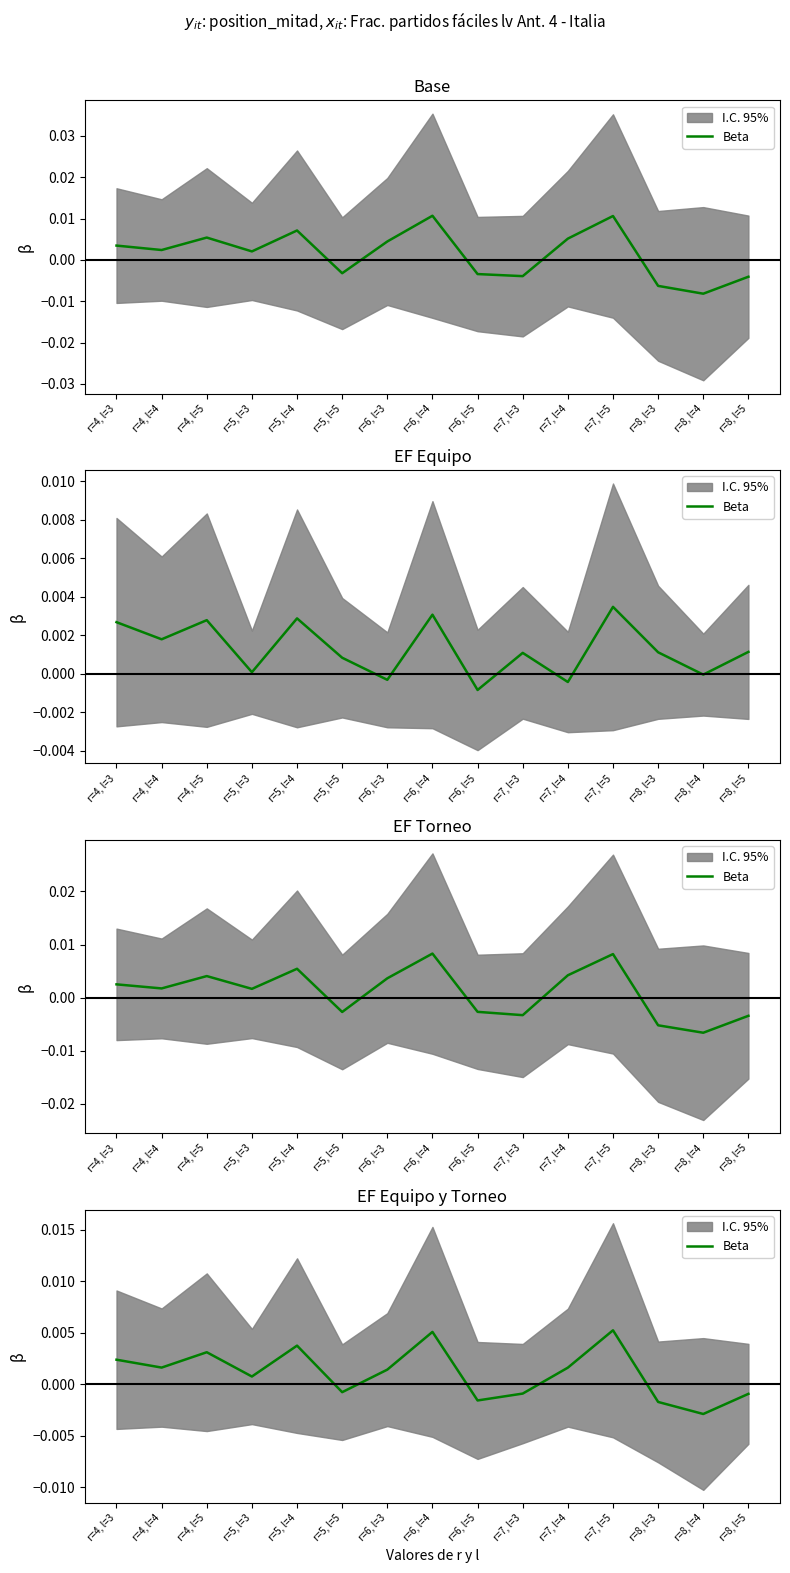

What is the label of the 13th point from the right?

r=4, l=5